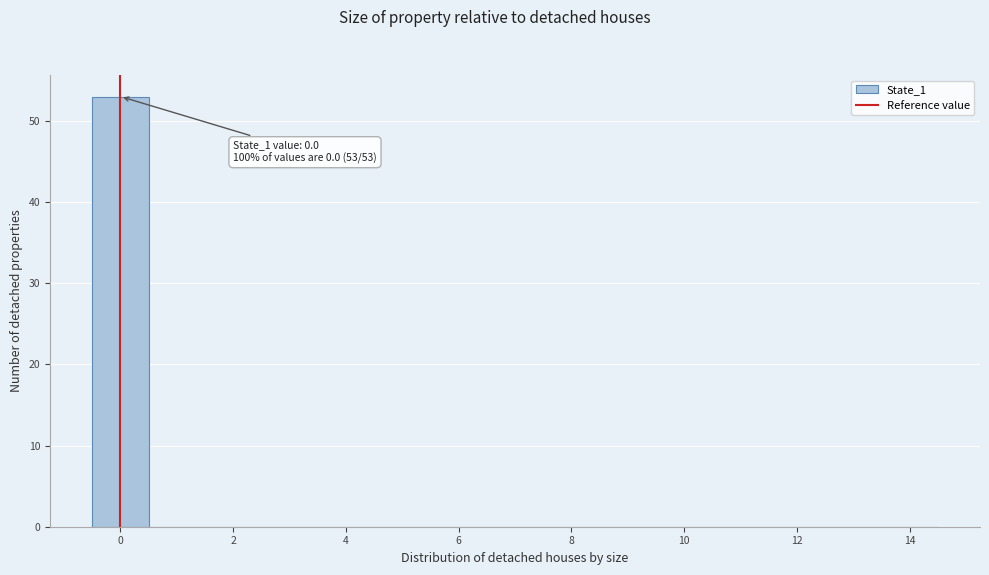

Which range on the x-axis has the tallest bar?

-0.5 to 0.5